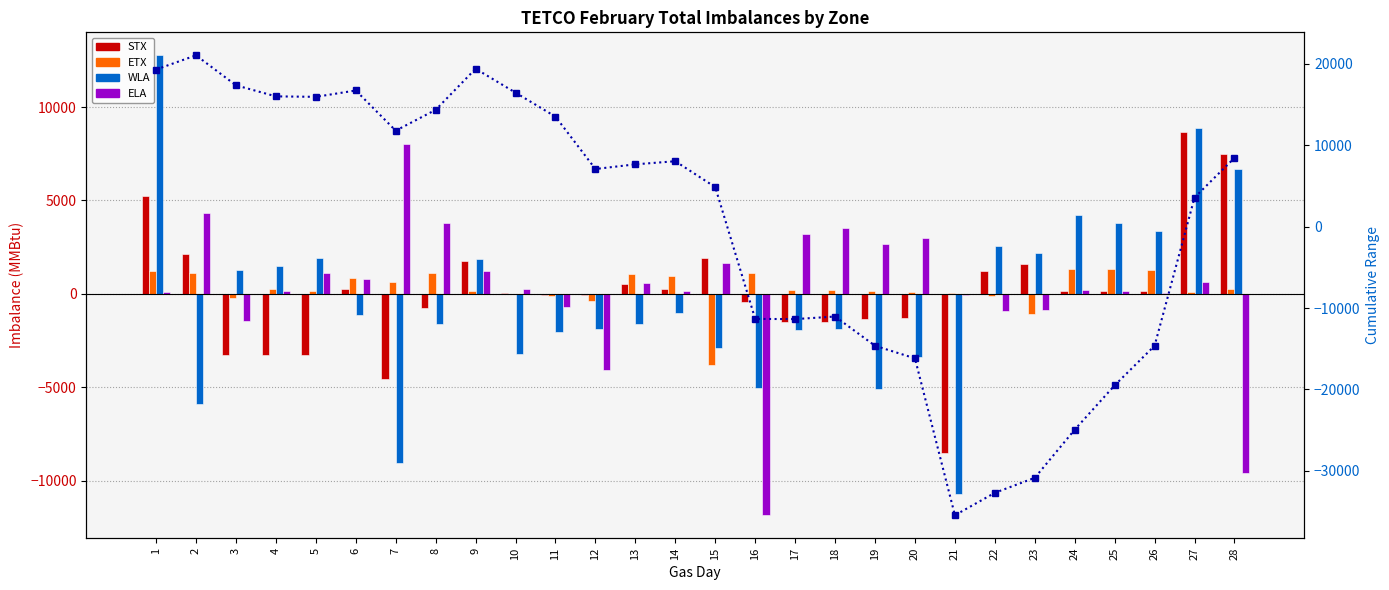

Between 4 and 3, which is larger?

3